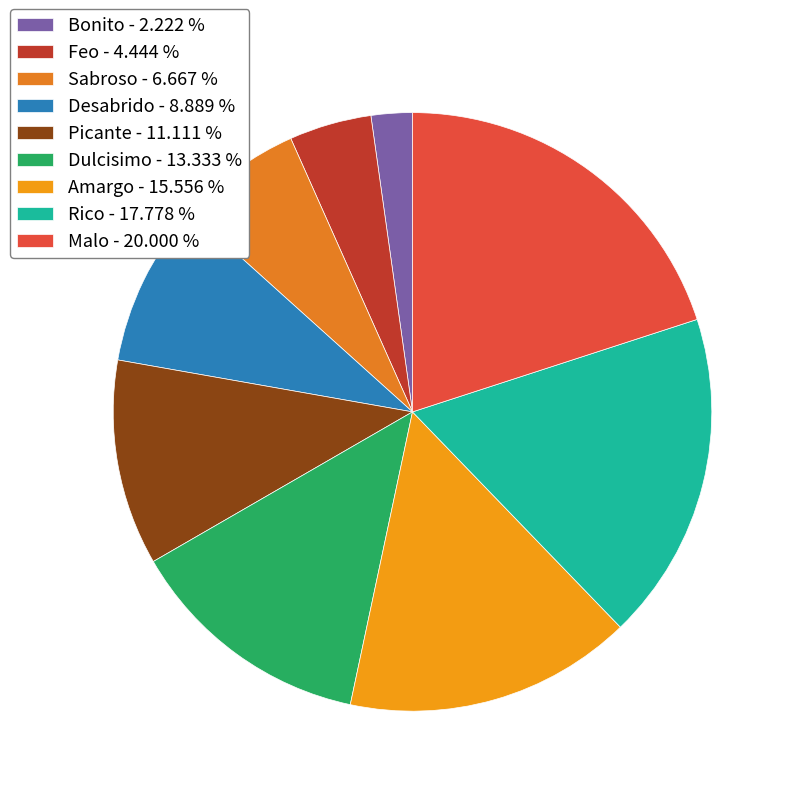

What is the smallest slice in the pie chart?

Bonito